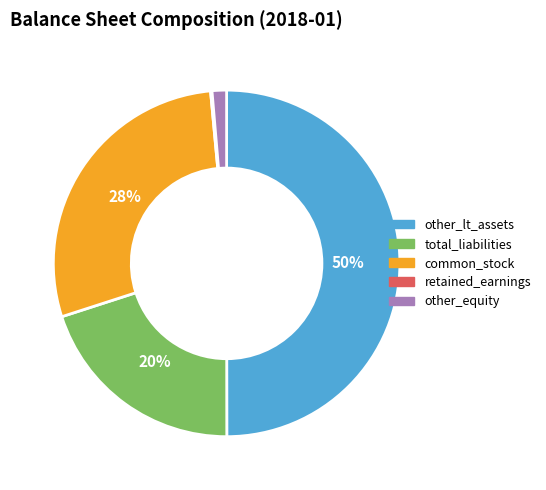

To the nearest percent, what is the average slice percentage?

20%